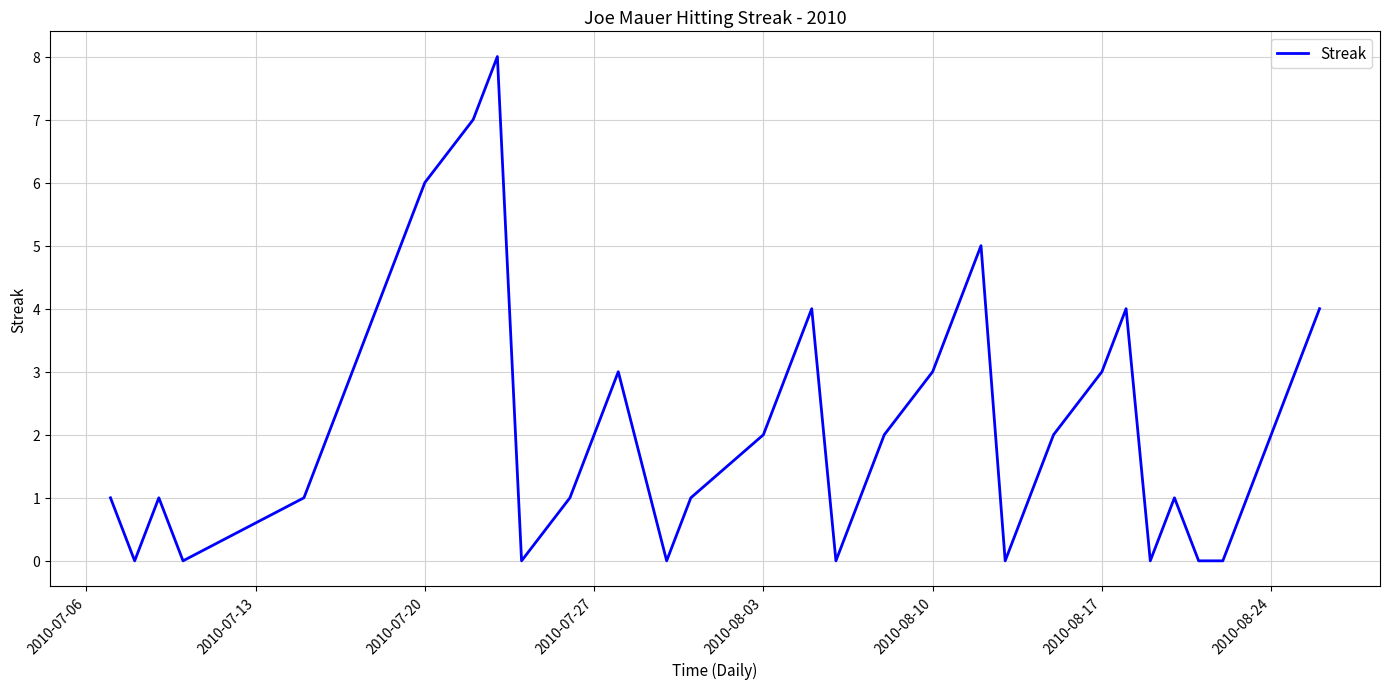

What is the difference between the maximum and minimum values?

8